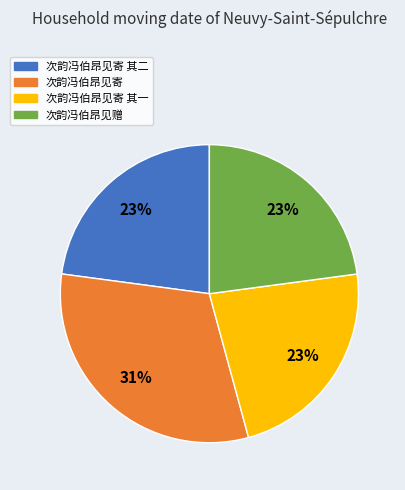

How many segments does this pie chart have?

4